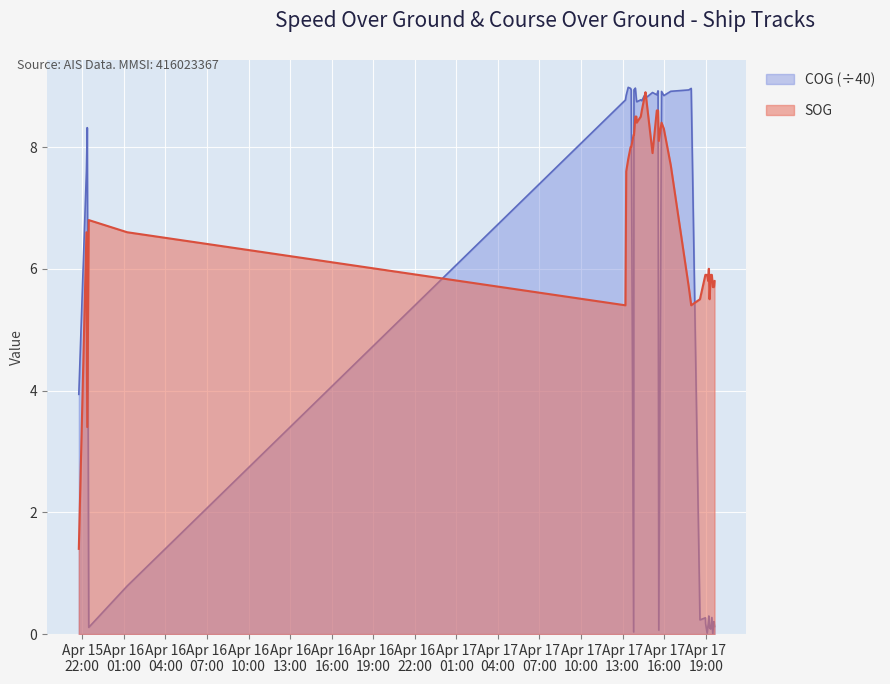

True or false: COG and SOG intersect in this chart.

True